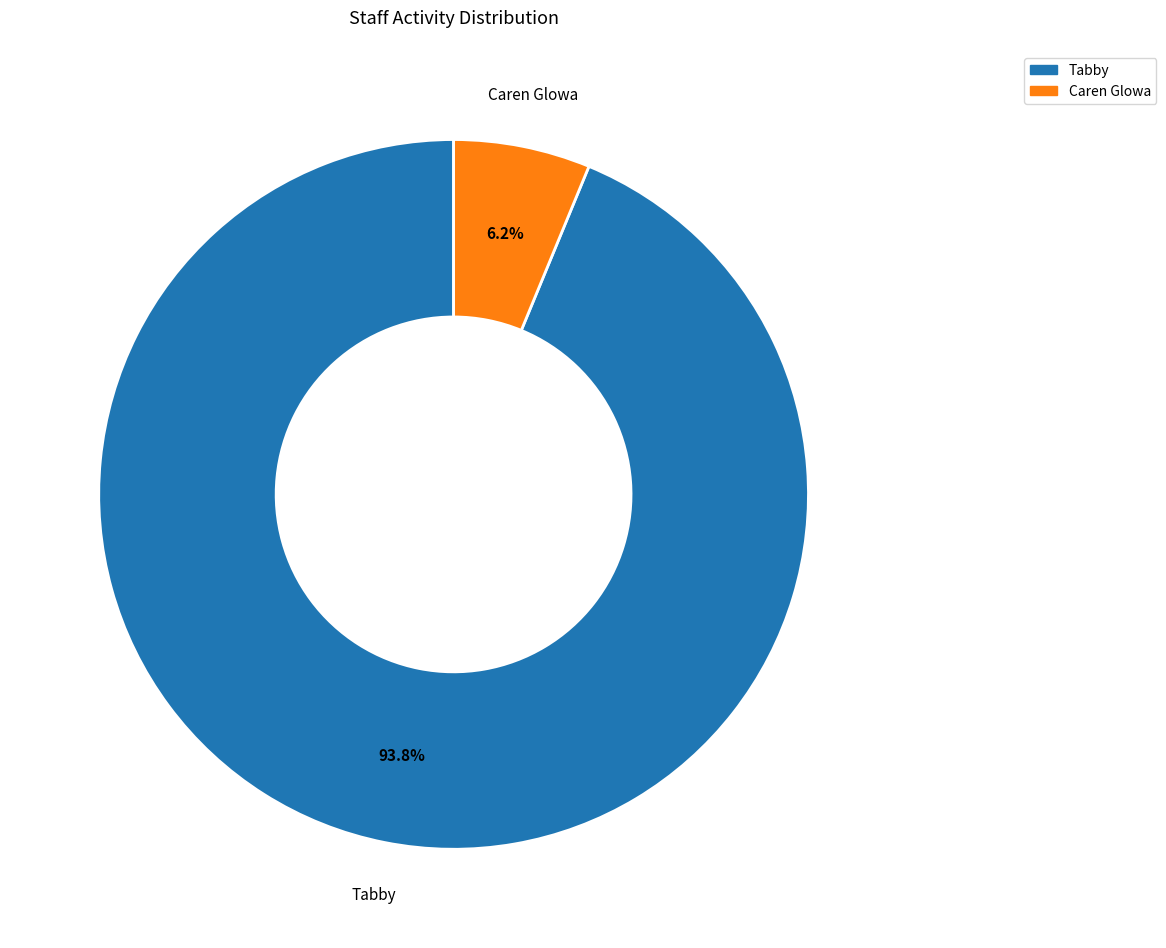

Which category has the biggest portion of the pie?

Tabby